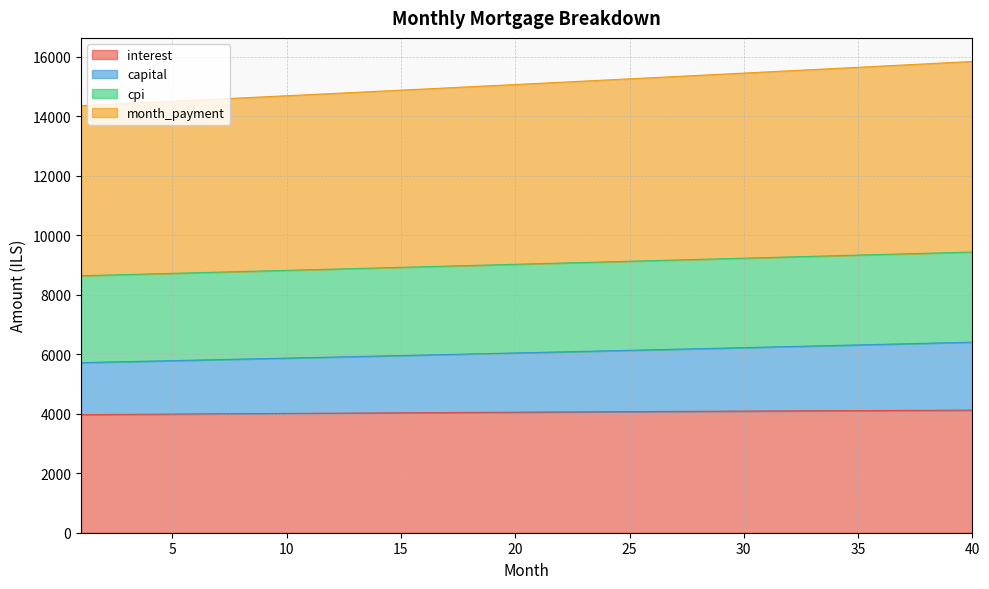

What is the value of the interest point at the 35th from the left?

4105.7